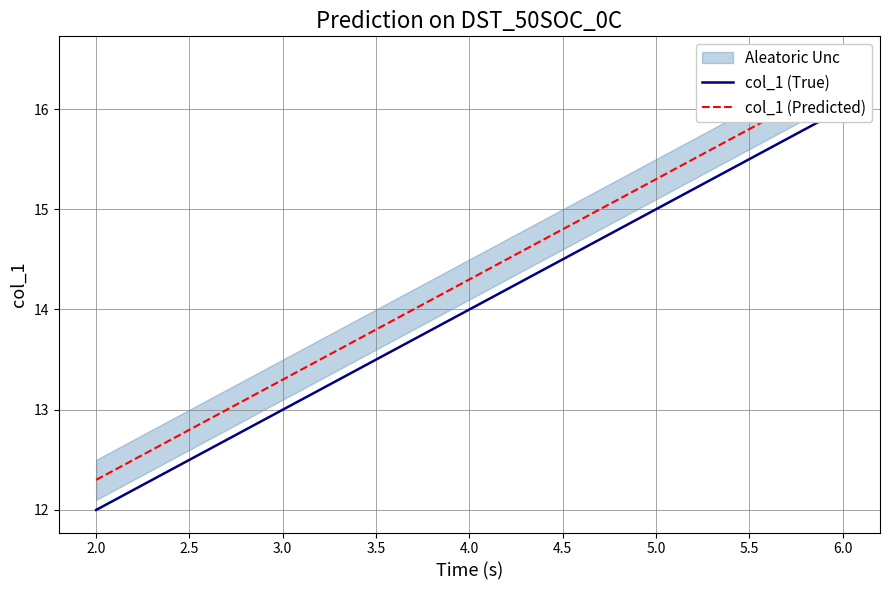

Reading right to left, what are all the values shown in this chart?

col_1 (True): 16.0	16.0	15.0	14.0	13.0	12.0
col_1 (Predicted): 16.3	16.3	15.3	14.3	13.3	12.3